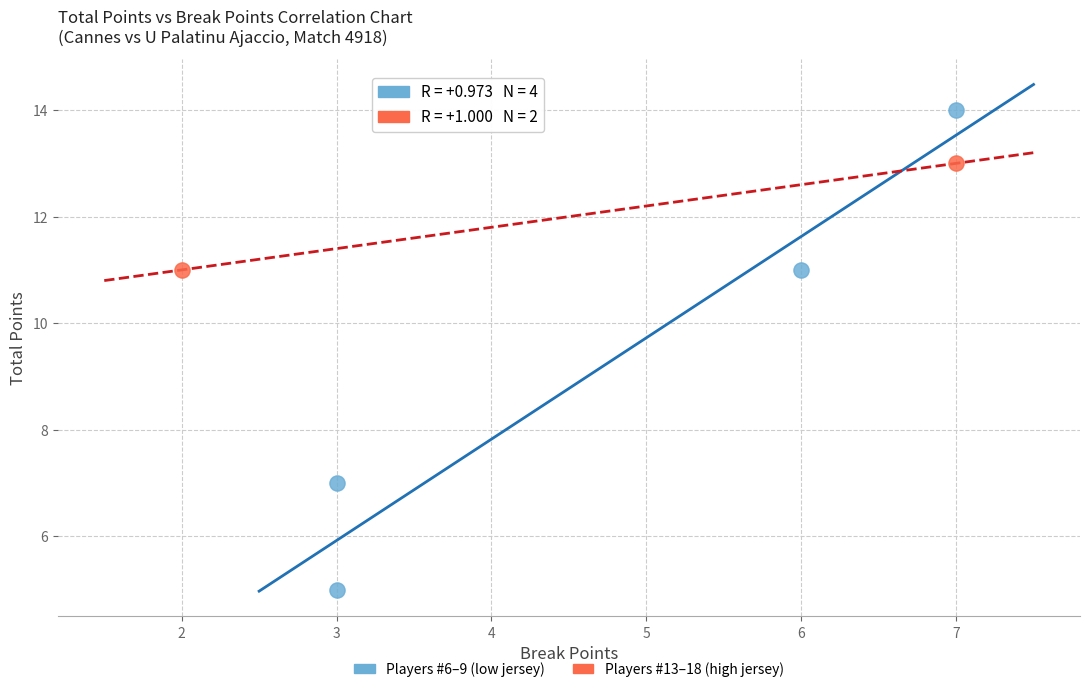

Which series has the largest Y range (max minus min)?

Players #6–9 (low jersey)